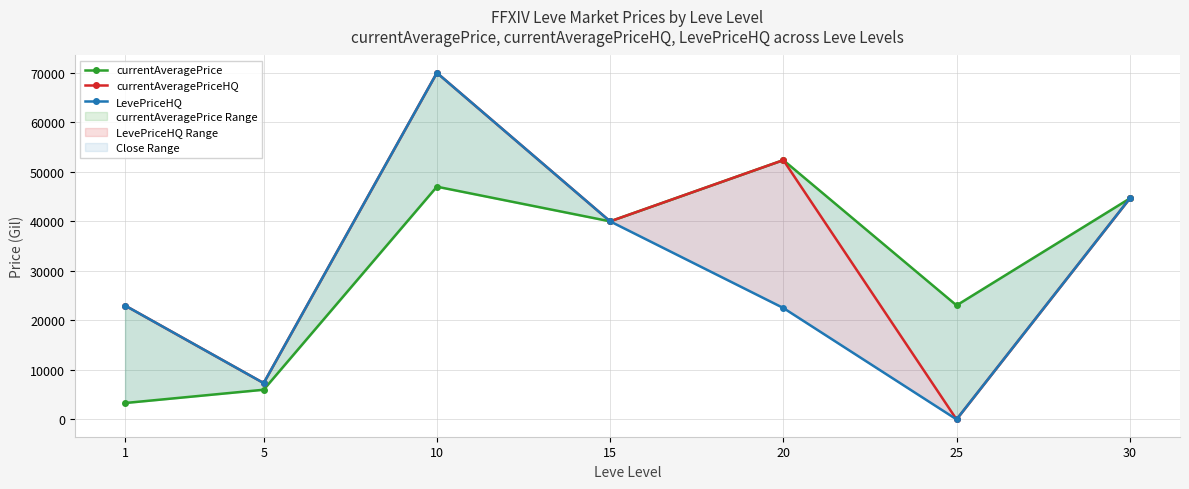

Which series has the widest spread of values?

currentAveragePriceHQ